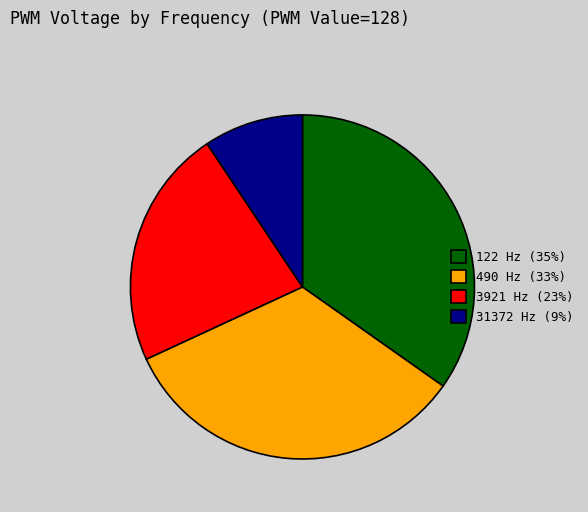

How many segments does this pie chart have?

4